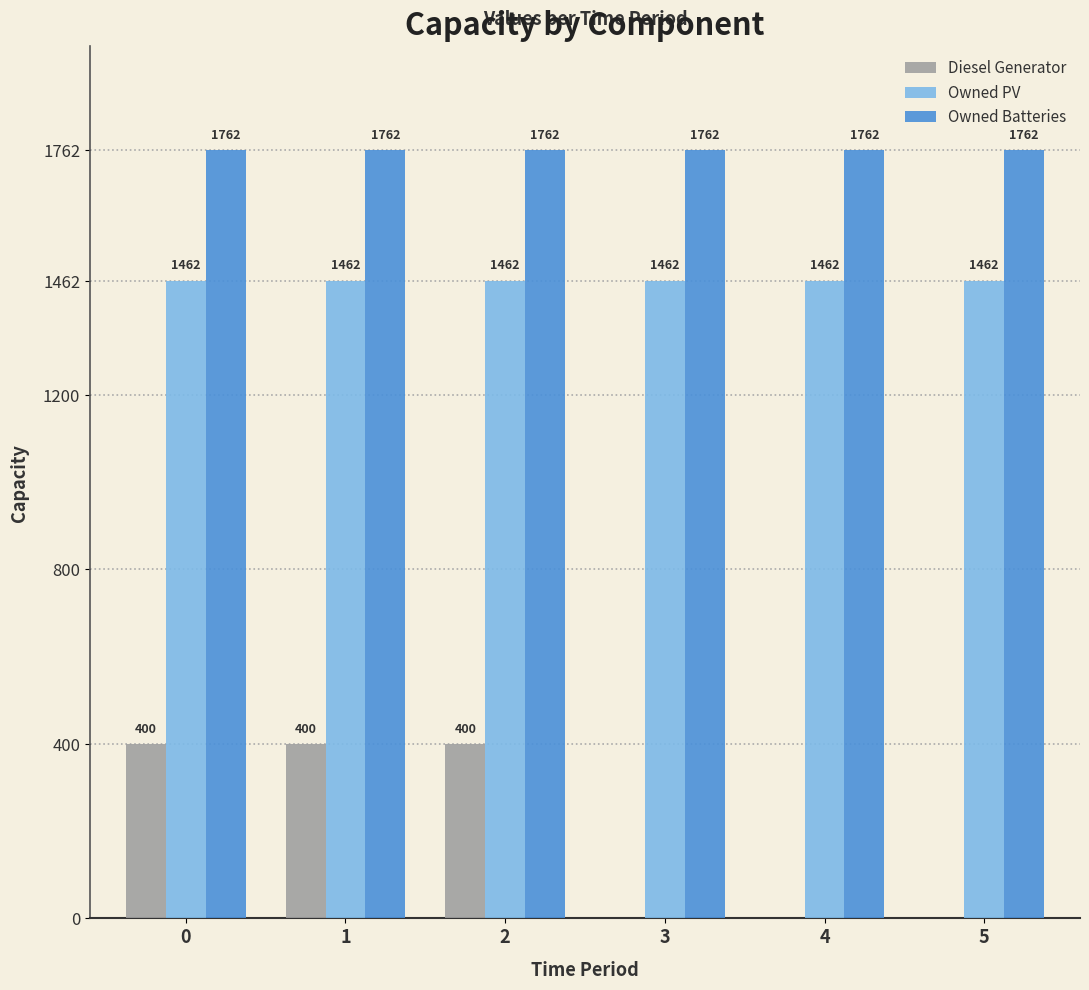

What is the sum of the Owned Batteries values at 5 and 0?

3524